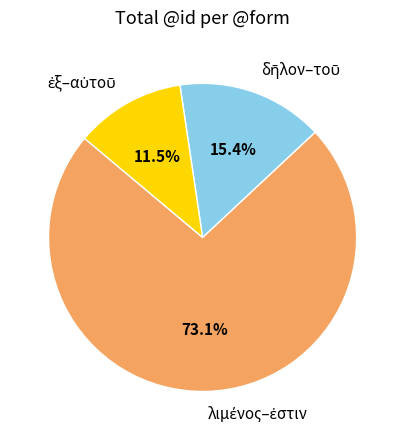

Is there any slice that represents more than half of the pie?

Yes